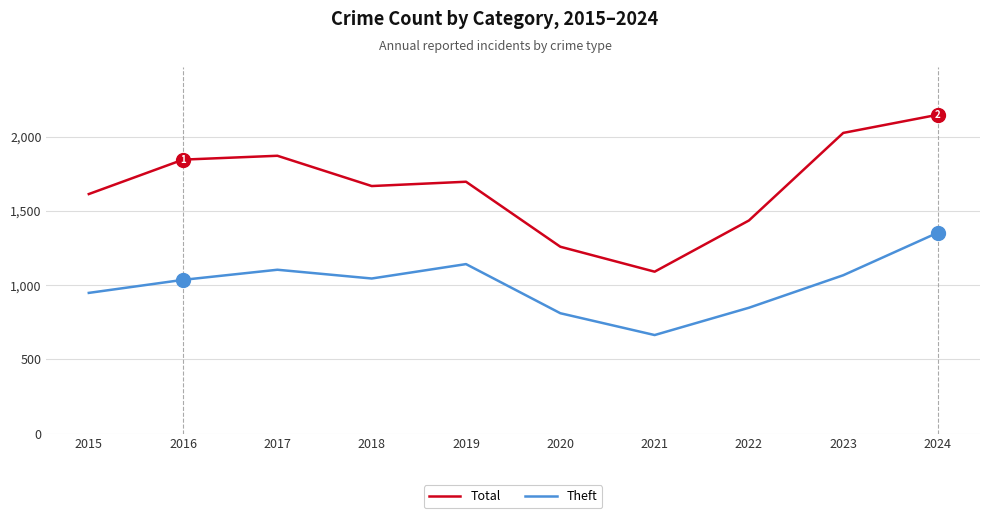

What is the total value across all series at 2022?

2284